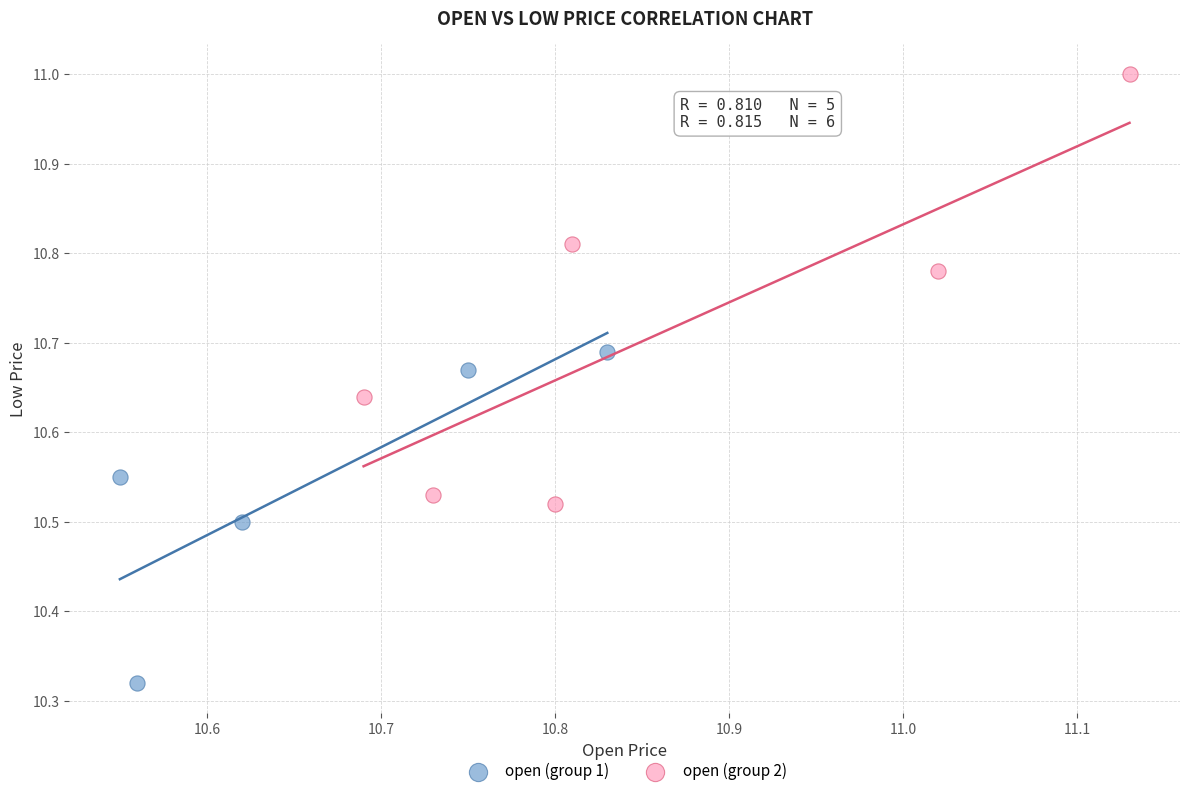

Which series reaches the maximum Y coordinate?

open (group 2)